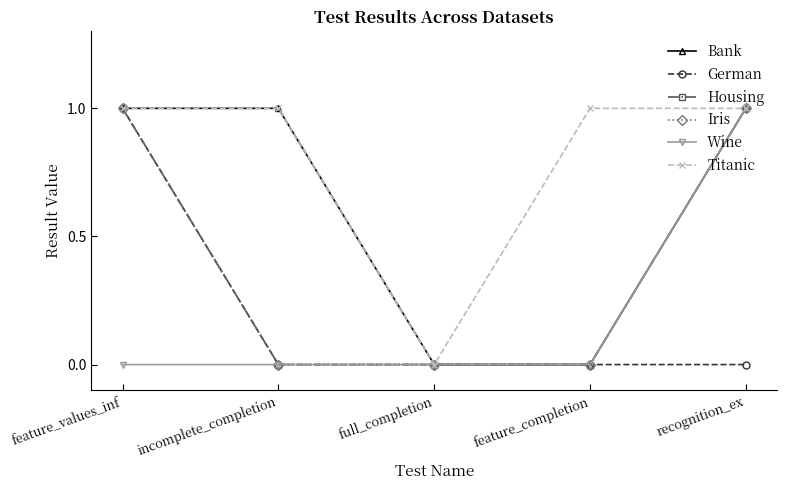

What is the label of the 4th point from the left?

feature_completion